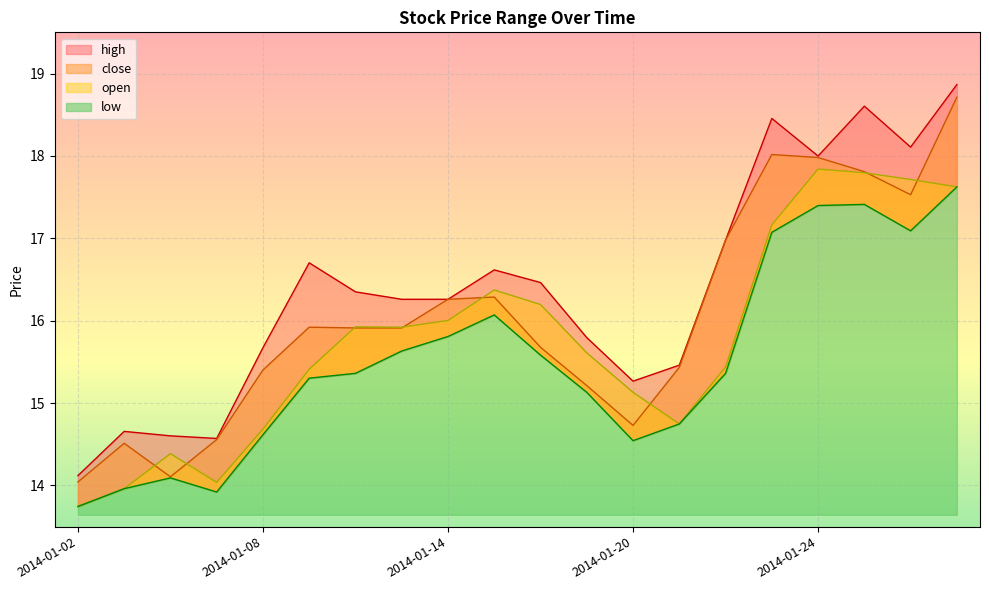

True or false: low and open cross at least once.

False